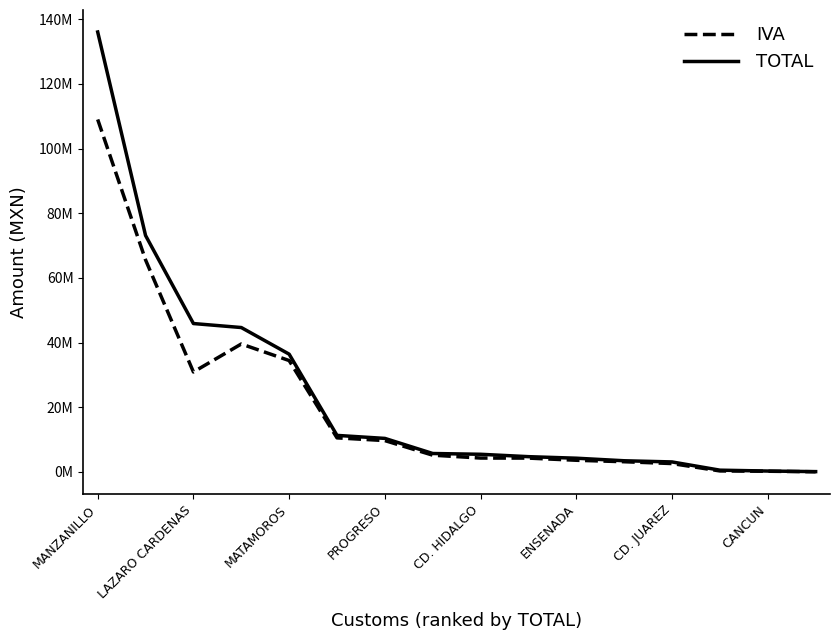

Does the chart have visible grid lines?

No